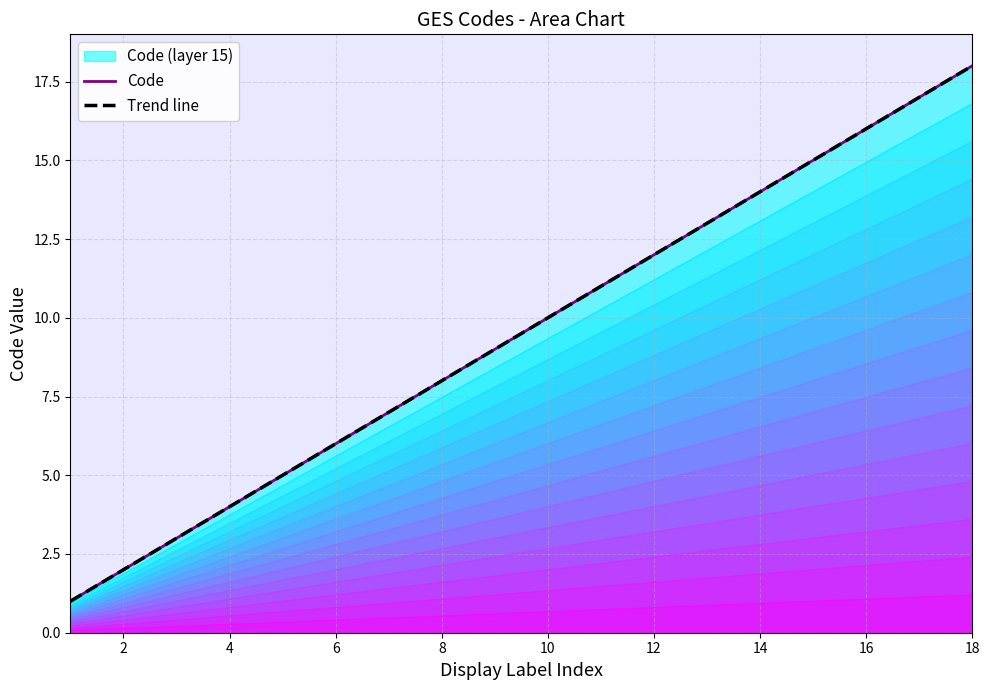

What is the difference between the second highest and minimum values in the Trend line series?

16